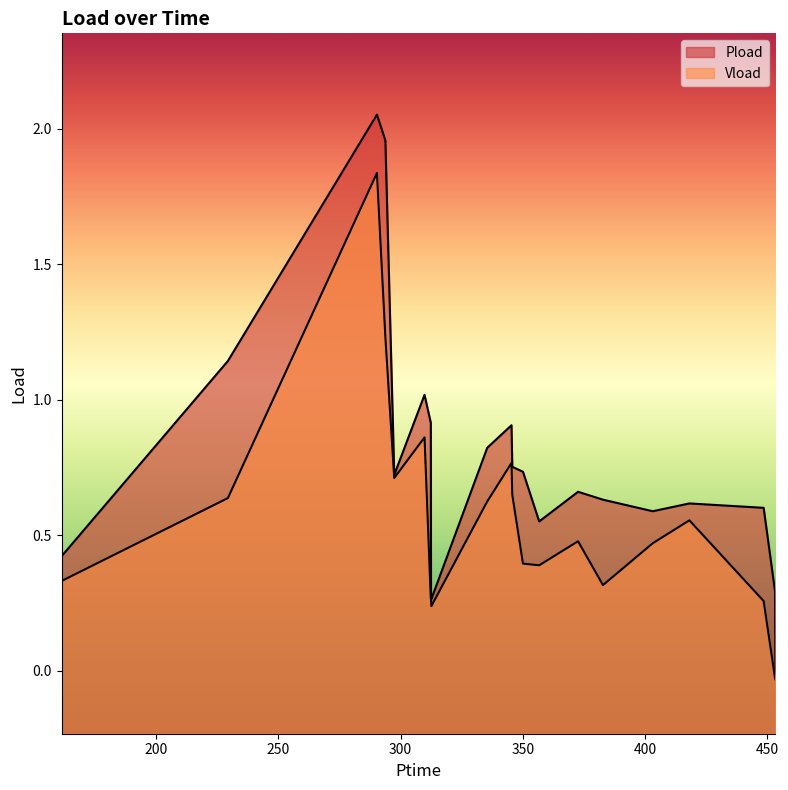

What is the highest value of the Pload series?

2.1